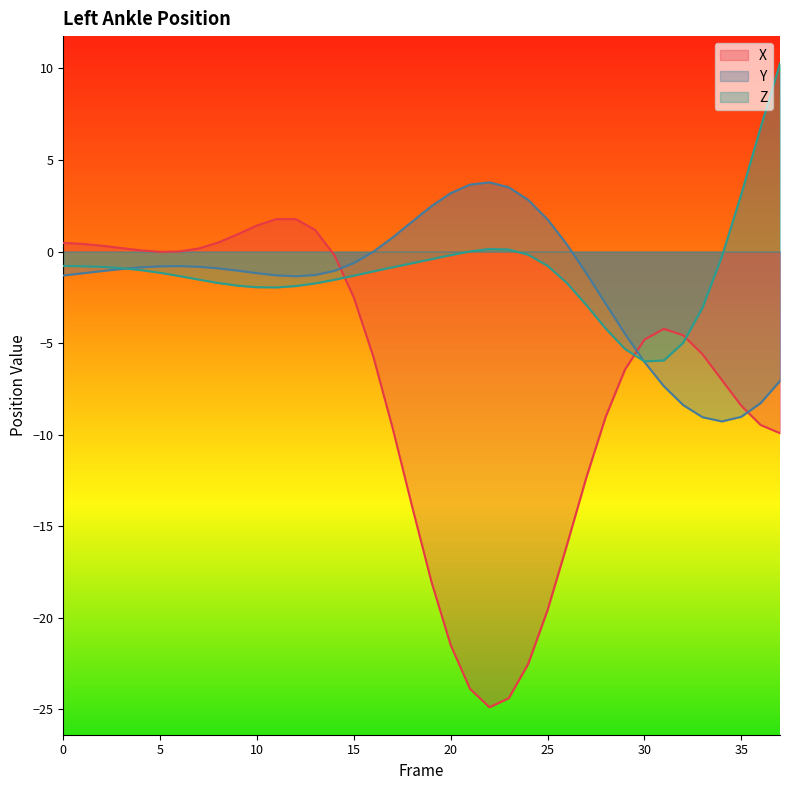

Between which two adjacent categories do X and Y first intersect?

14 and 15